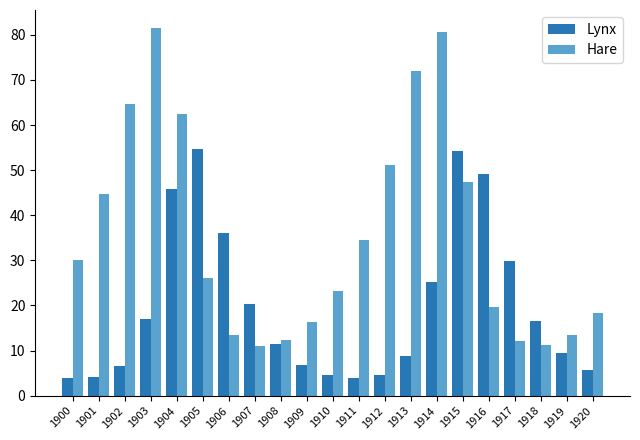

How many groups of bars are there?

21